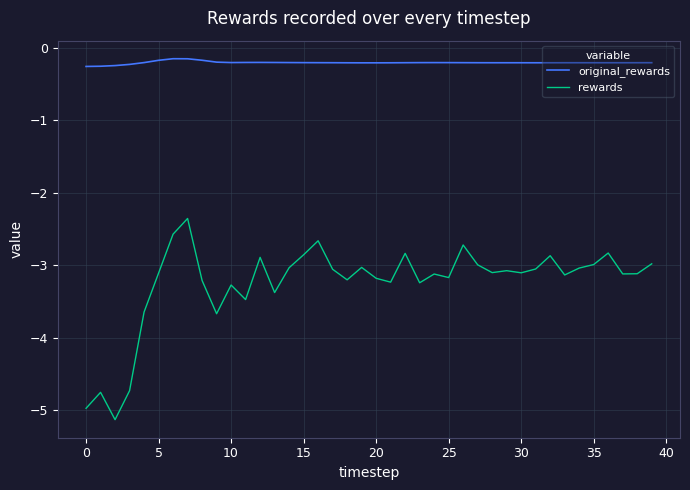

What are all the series names shown in the legend?

original_rewards, rewards